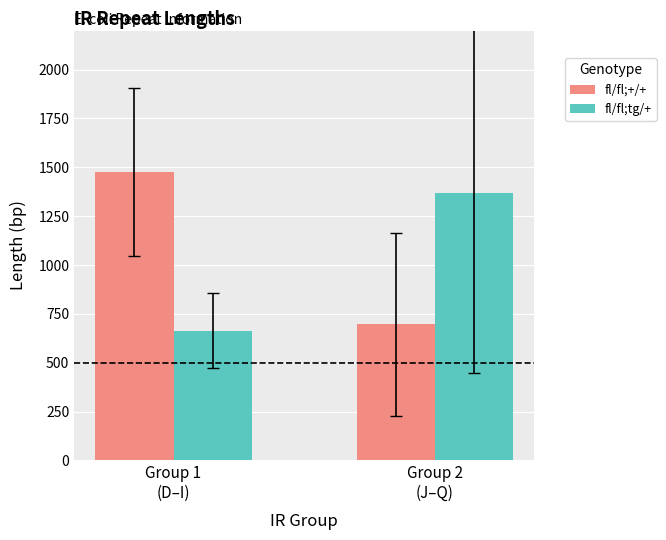

What is the highest value of the fl/fl;tg/+ series?

1366.5